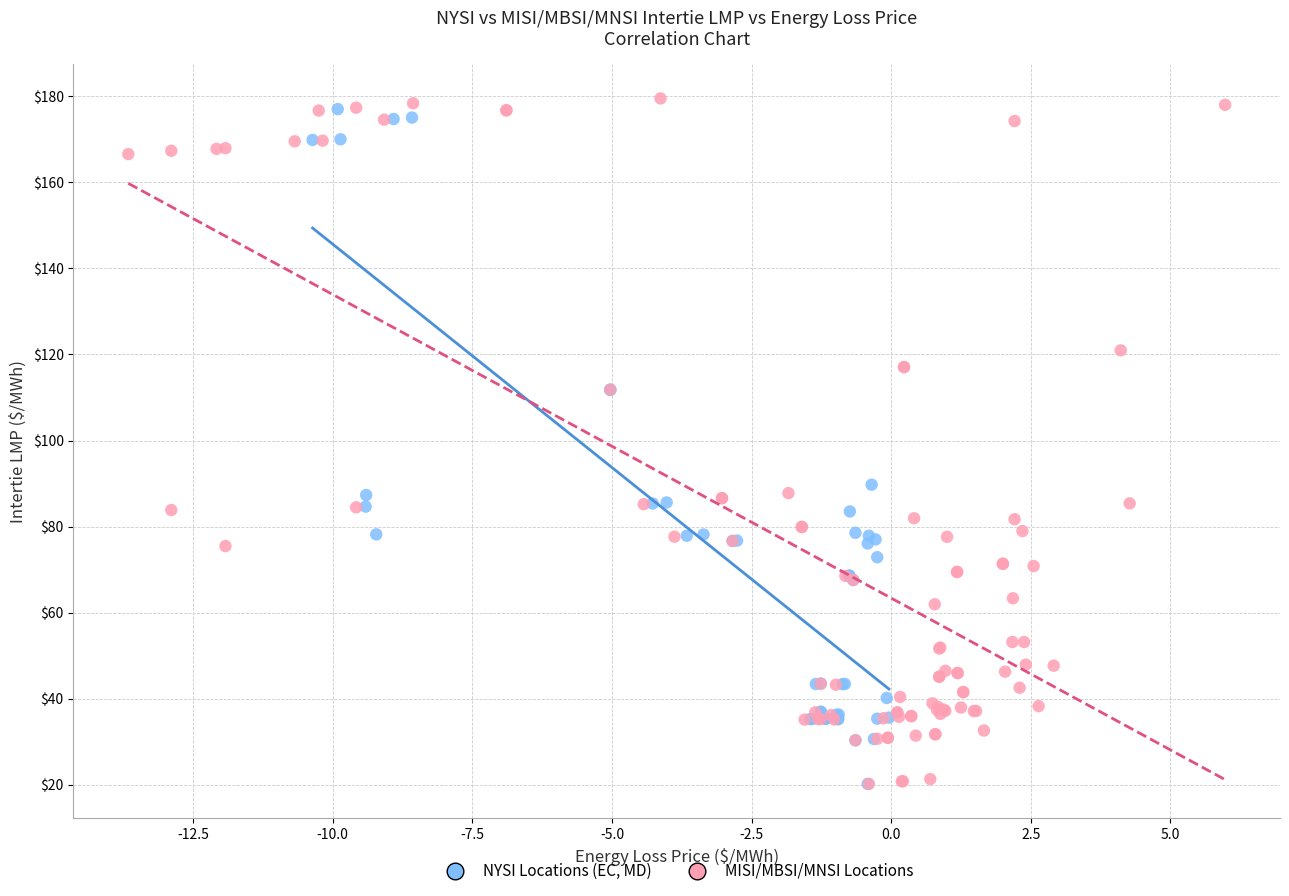

Which series has the widest spread of Y values?

MISI/MBSI/MNSI Locations